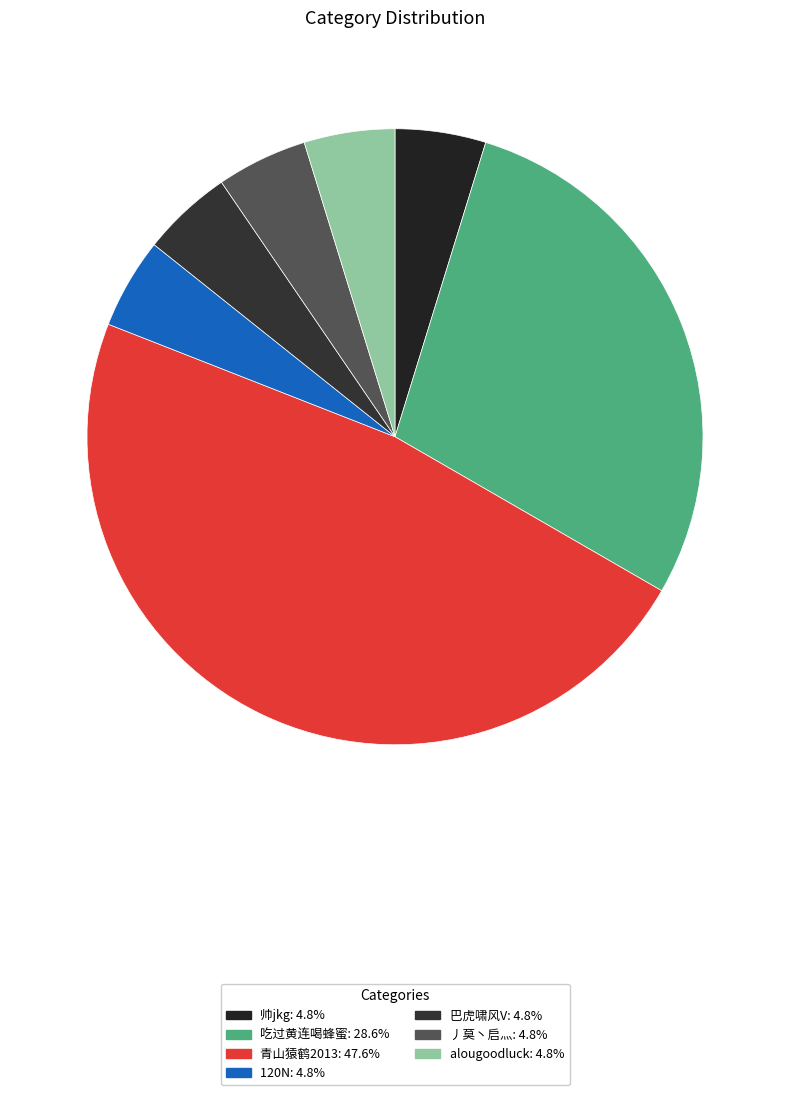

Which category has the biggest portion of the pie?

青山猿鹤2013